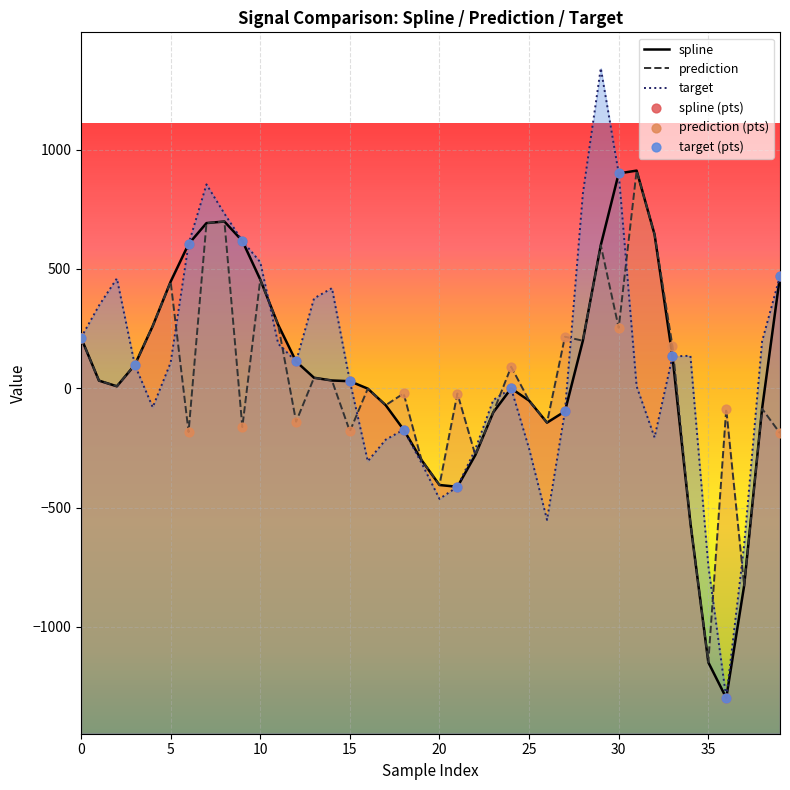

Which series contains the lowest Y value?

spline